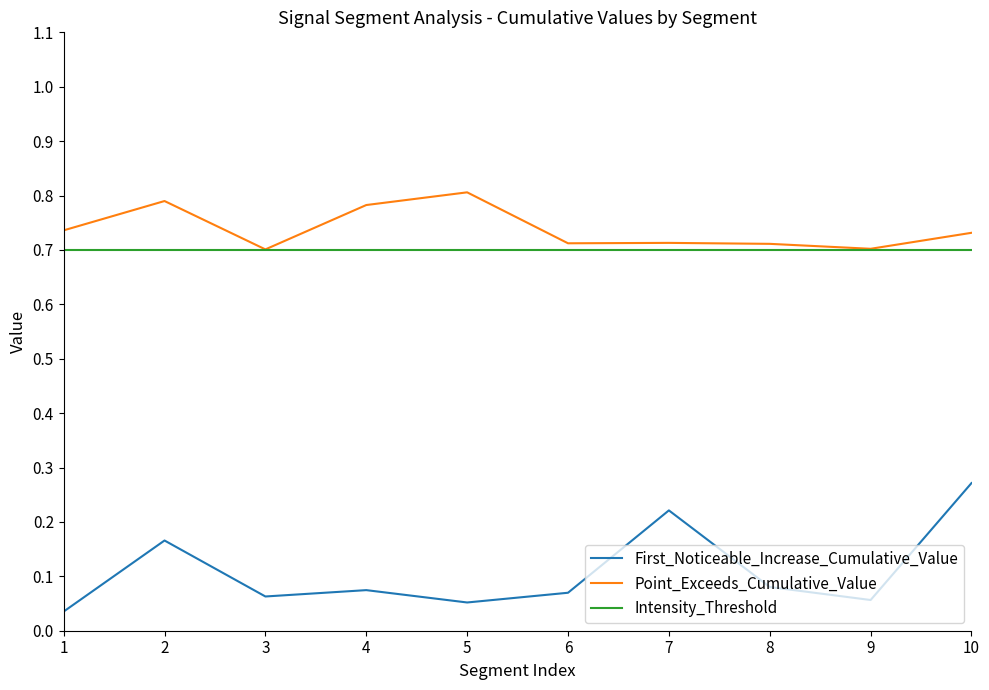

Is the value of Intensity_Threshold at 1 greater than the value of First_Noticeable_Increase_Cumulative_Value at 1?

Yes